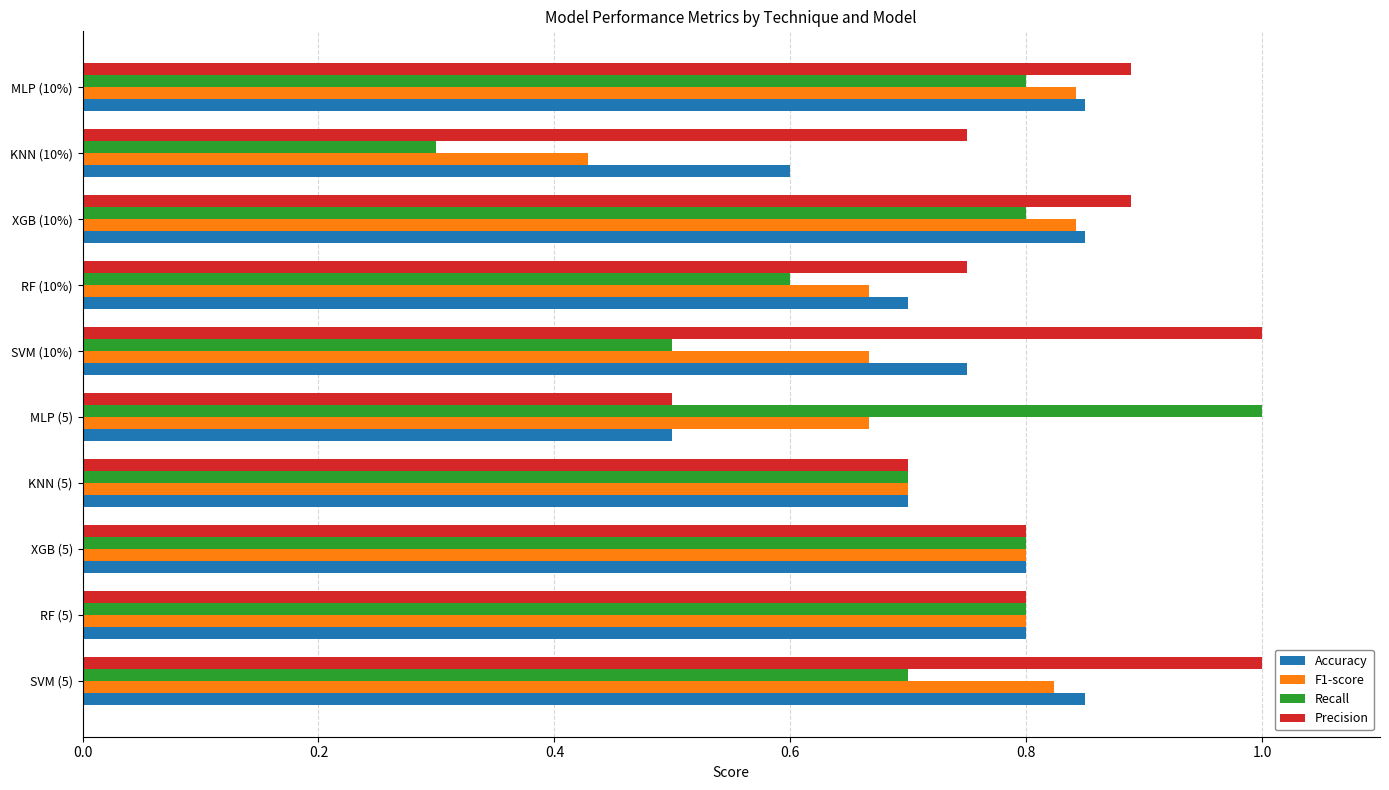

What is the total value across all series at XGB (5)?

3.2